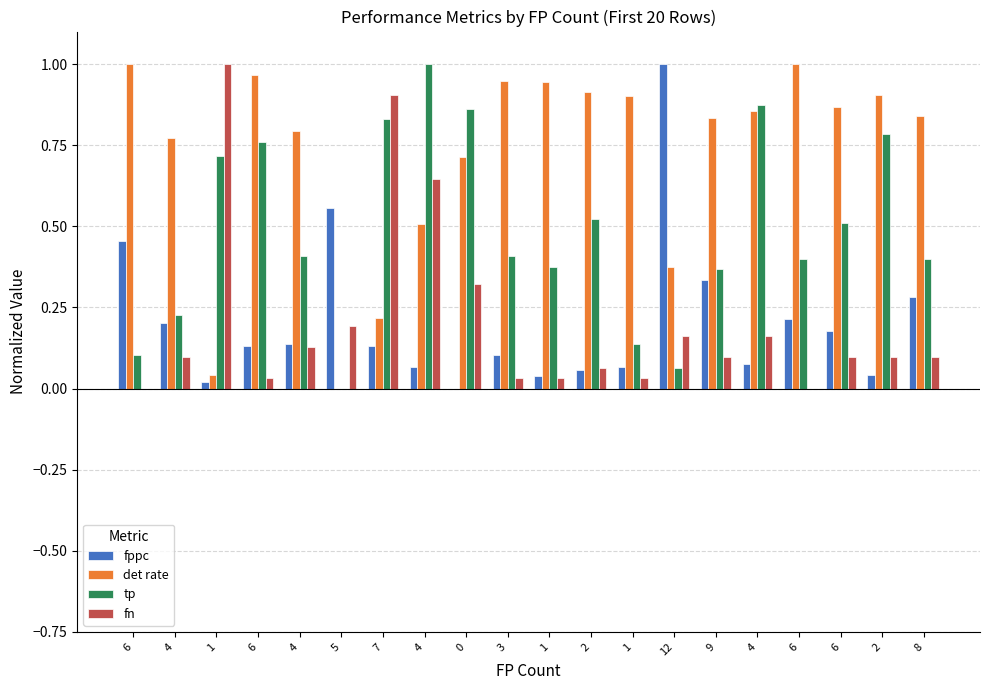

What is the label of the 4th bar from the right?

6